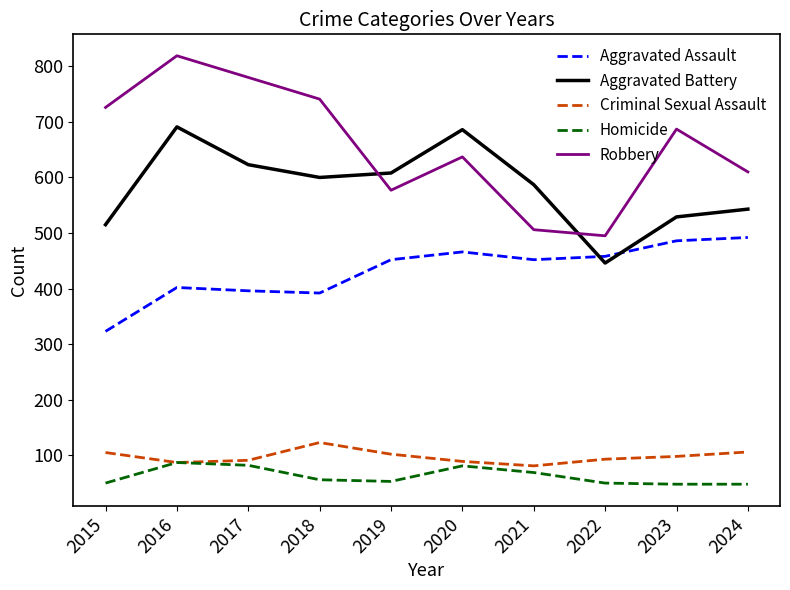

Where is Robbery nearest to the value 657?

2020